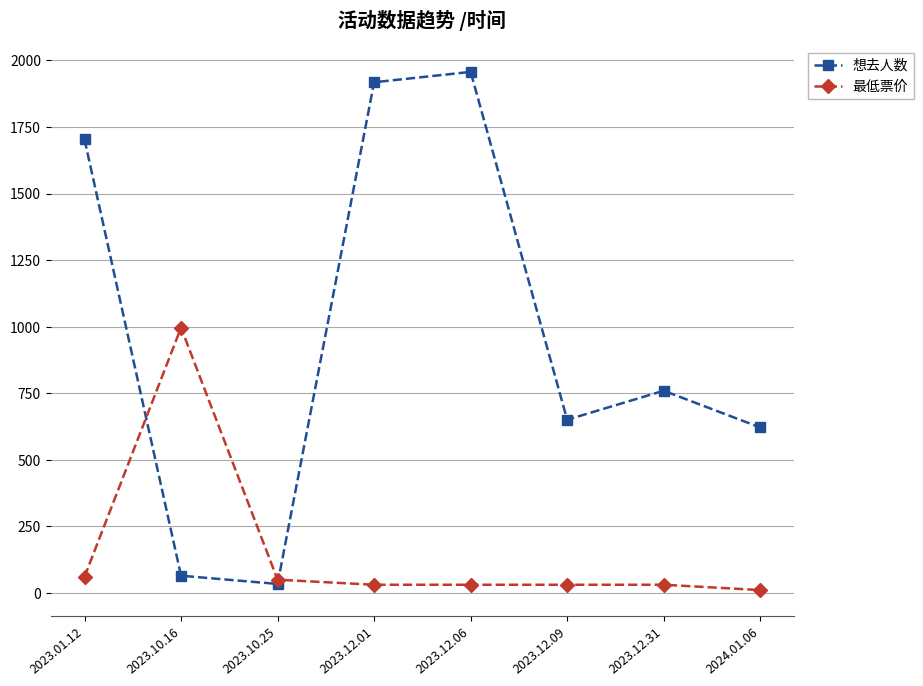

At how many categories does at least one series exceed 1655?

3